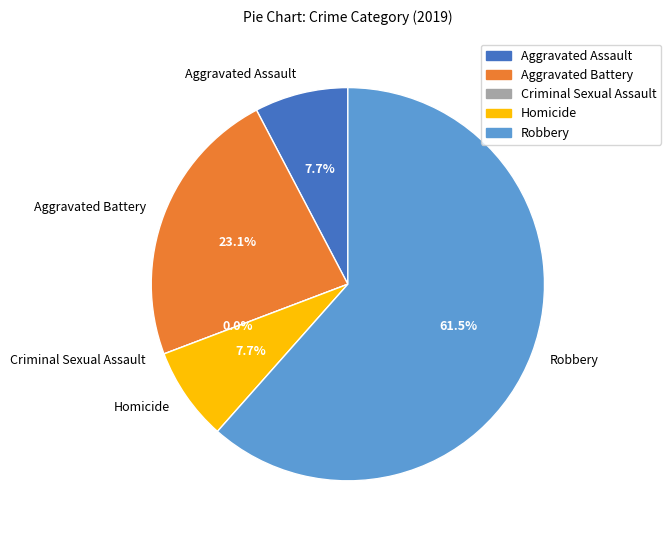

To the nearest percent, what is the average slice percentage?

20%